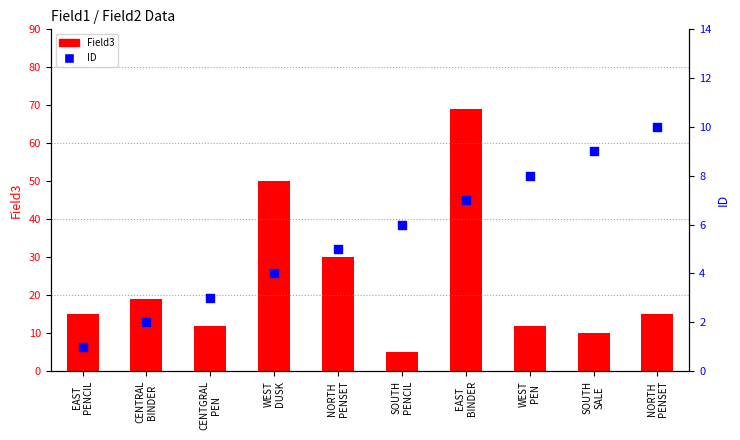

Which series reaches the minimum Y coordinate?

ID